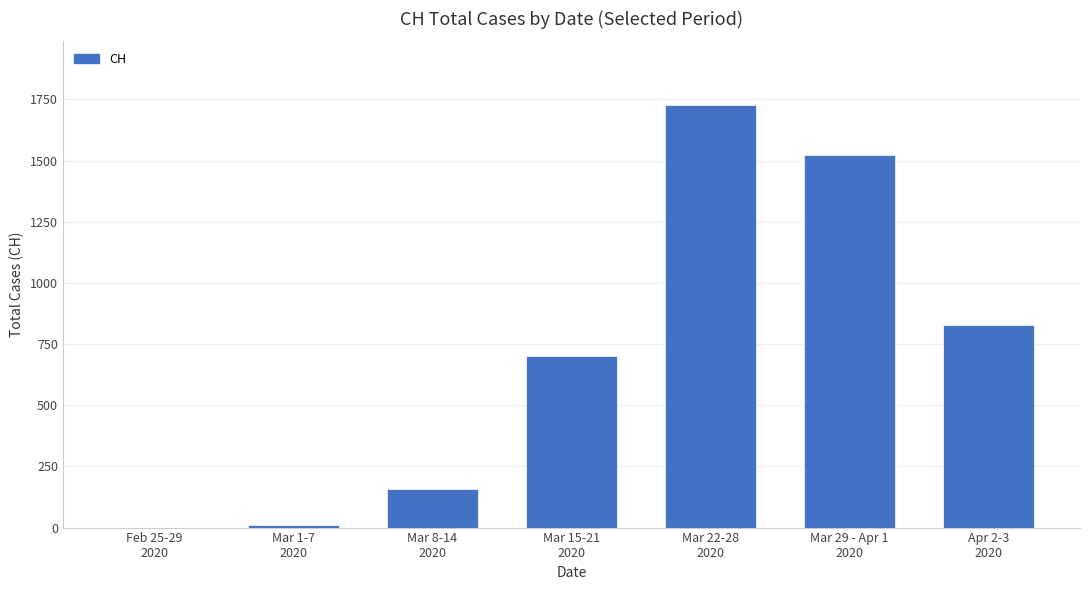

How many values are above zero?

6